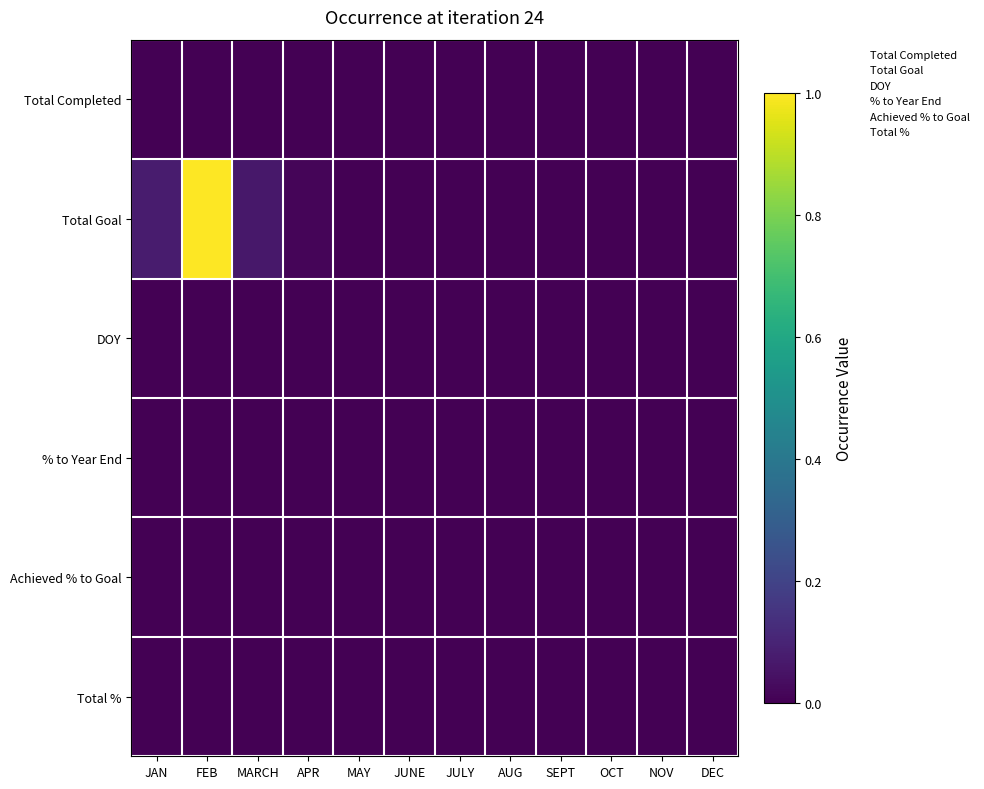

Which label corresponds to the largest value in the chart?

FEB